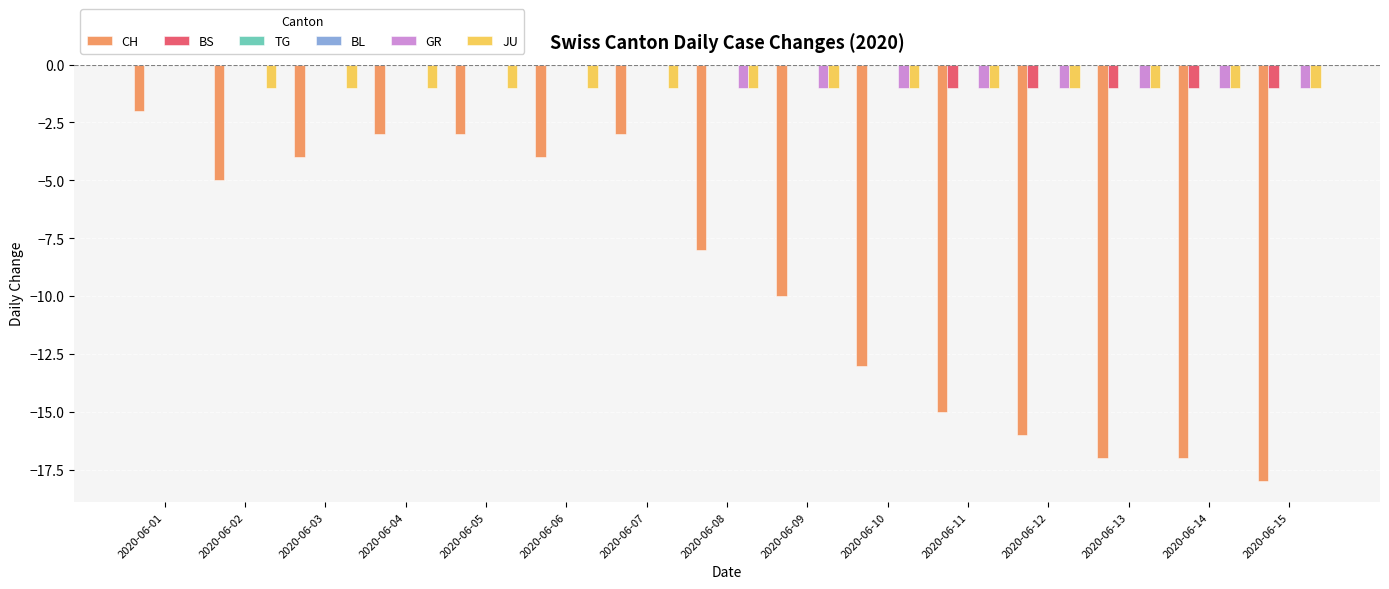

What is the sum of the JU values at 2020-06-10 and 2020-06-01?

-1